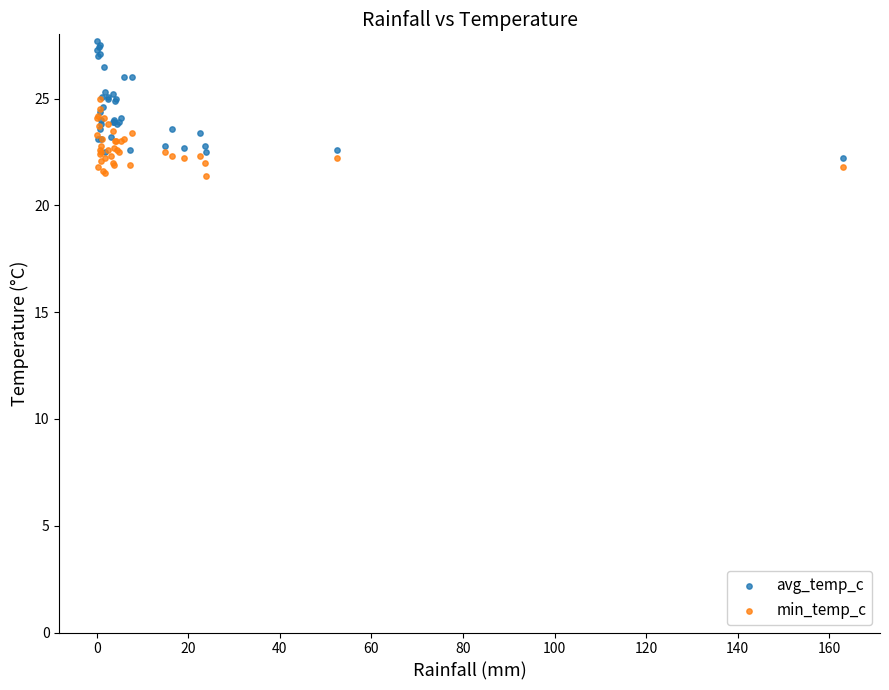

What are all the series names shown in the legend?

avg_temp_c, min_temp_c